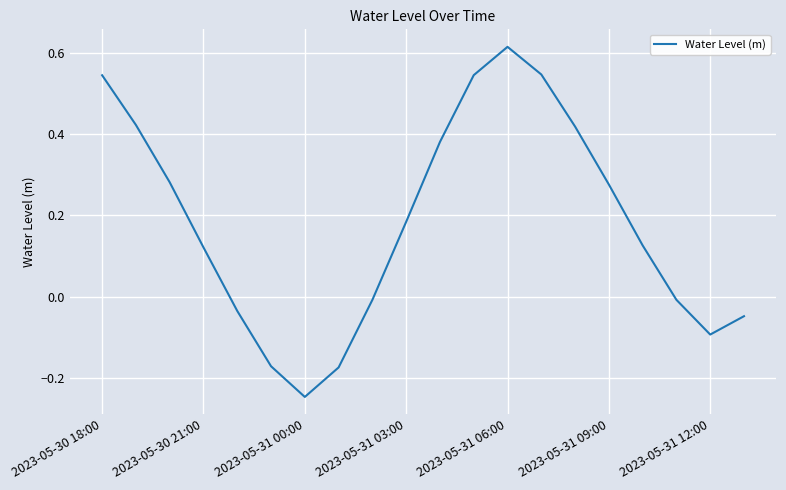

What is the difference between the maximum and minimum values?

0.9